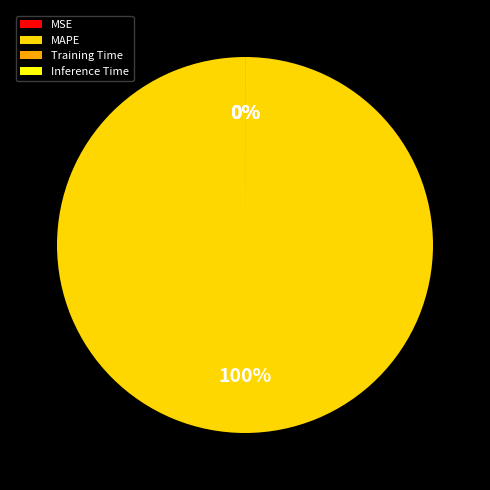

Which slice is the largest?

MAPE